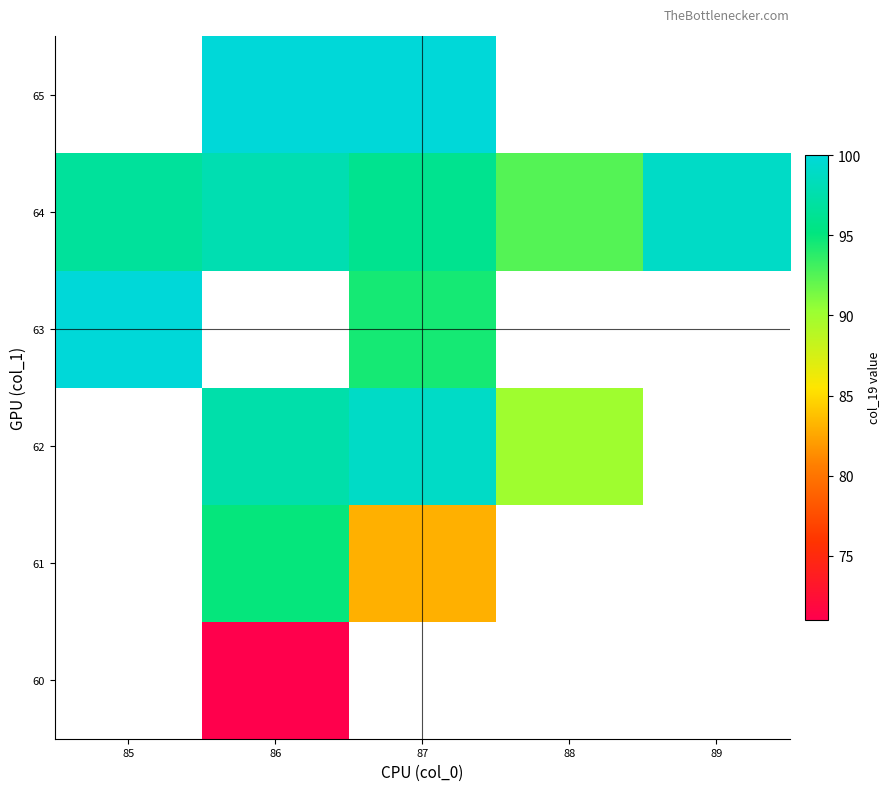

At which category does the chart reach its peak across all series?

85